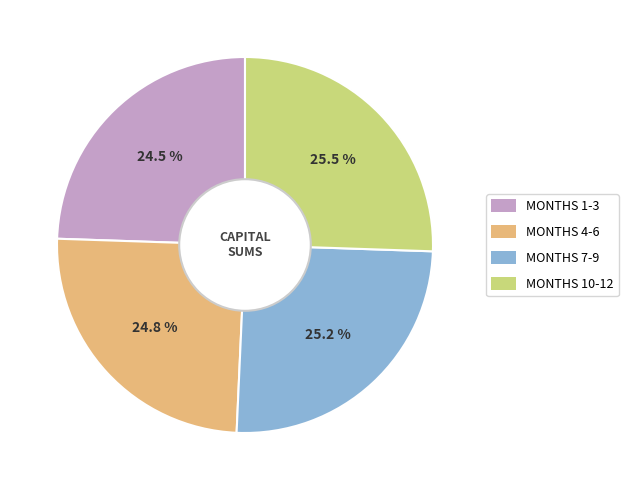

Is MONTHS 7-9 the majority of the pie?

No